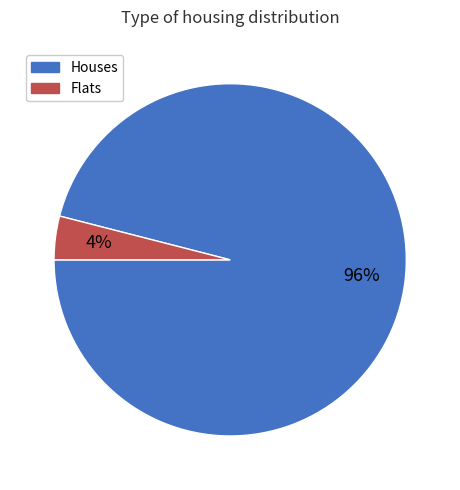

Does any single category account for the majority?

Yes